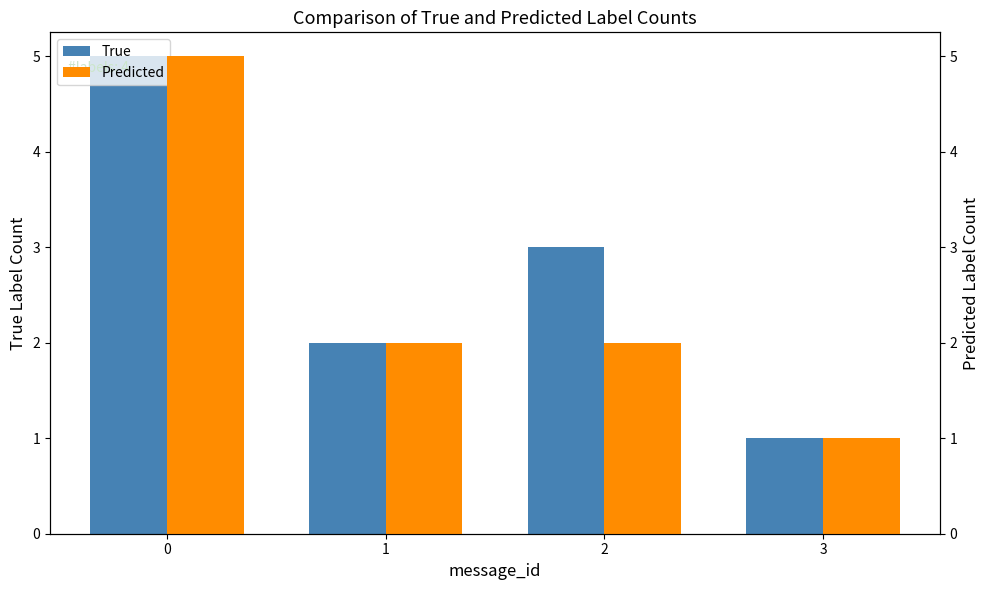

Count the number of data series in this chart.

2